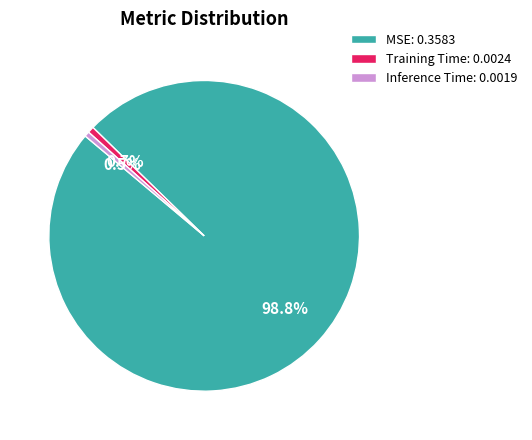

To the nearest percent, what is the average slice percentage?

33%